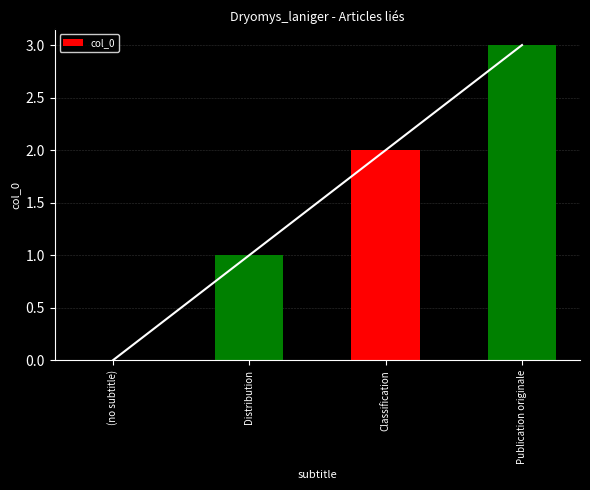

What is the change in value from (no subtitle) to Publication originale?

+3